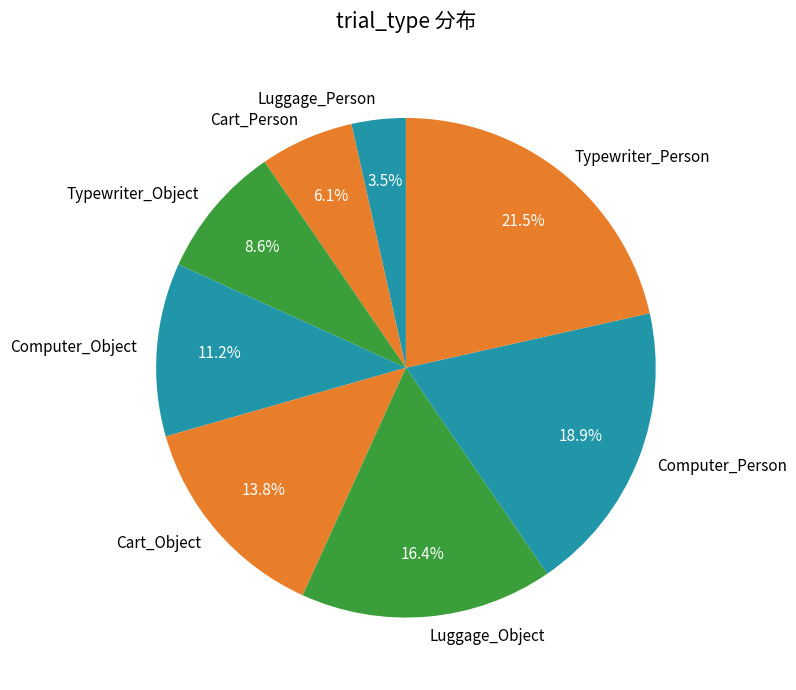

Approximately how many times larger is the value at Cart_Person compared to Cart_Object?

0.4